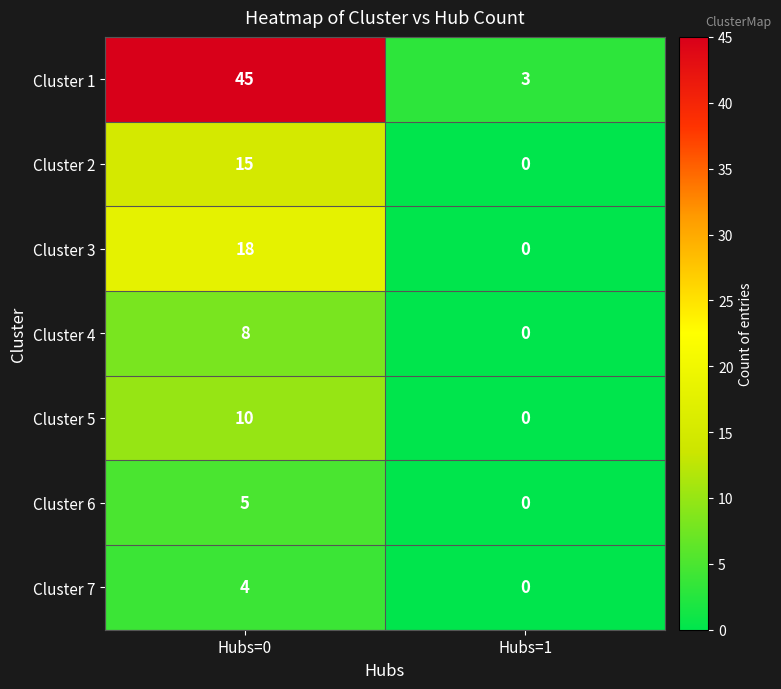

What is the maximum value for Cluster 1?

45